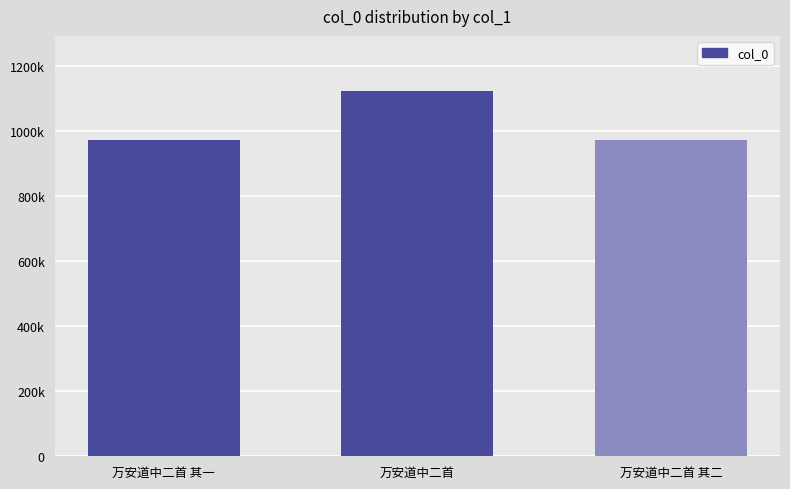

Are the bars grouped side by side (vs. stacked)?

No